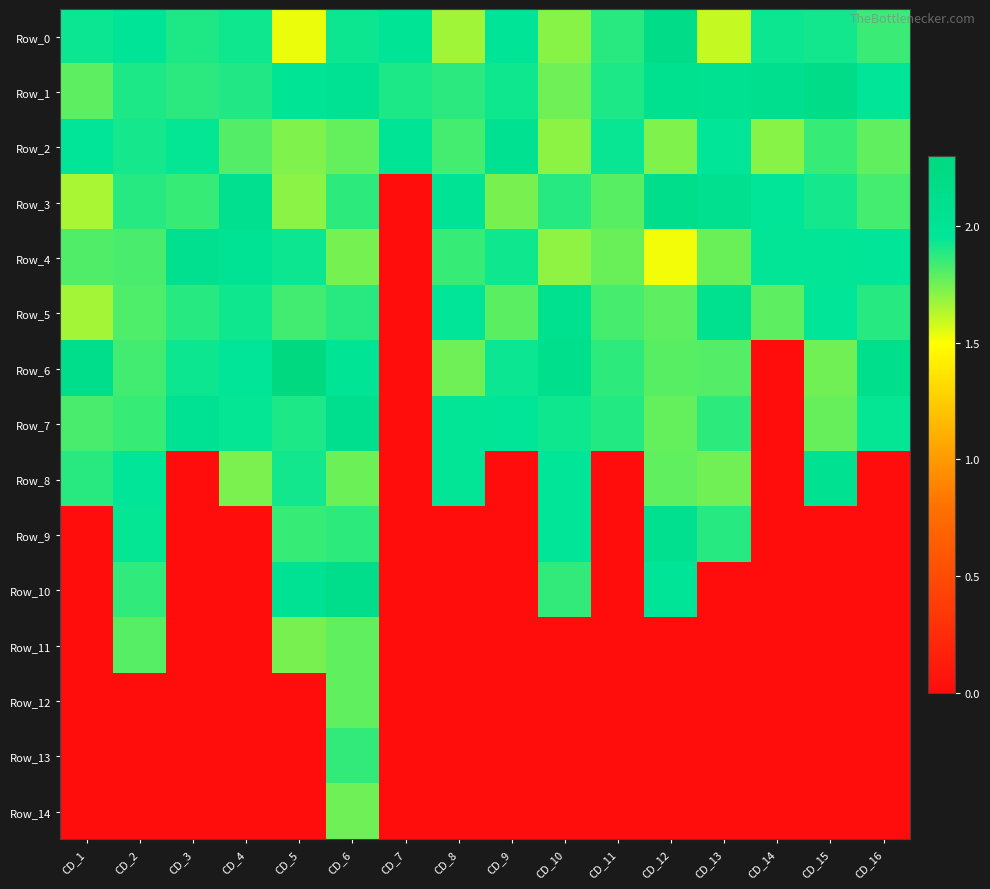

Which series has the widest spread of values?

Row_6